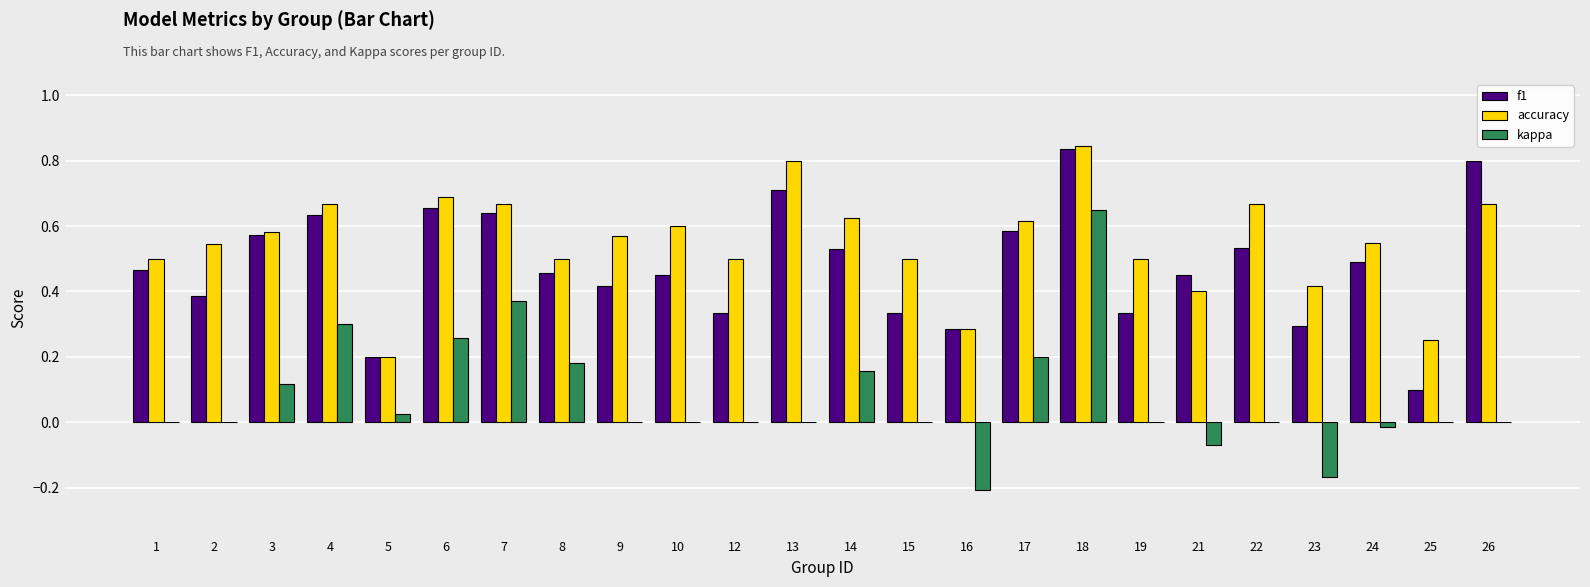

What is the sum of all kappa values?

1.8